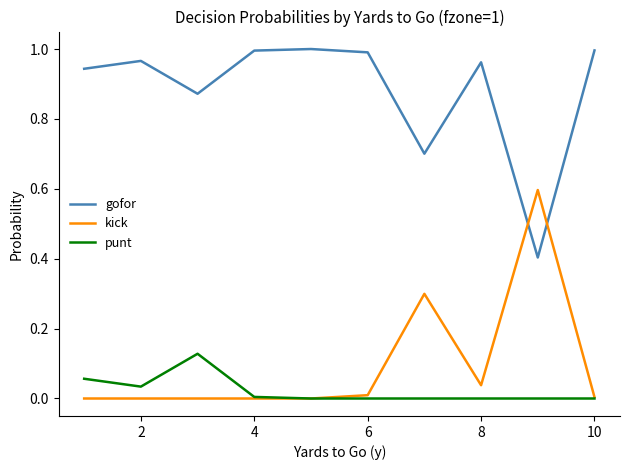

Rank the series by their maximum value, from highest to lowest.

gofor, kick, punt